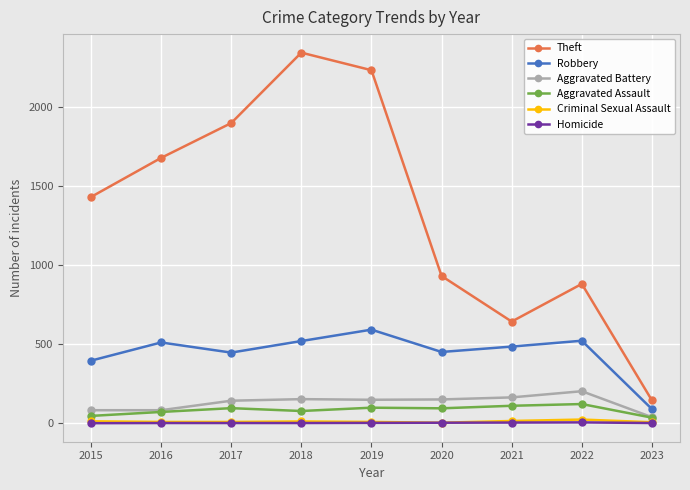

At which label does Aggravated Battery first exceed 148?

2018